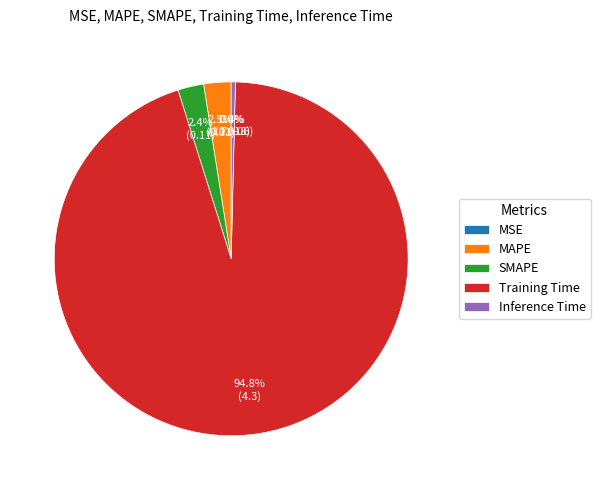

Which has a higher value, Training Time or SMAPE?

Training Time